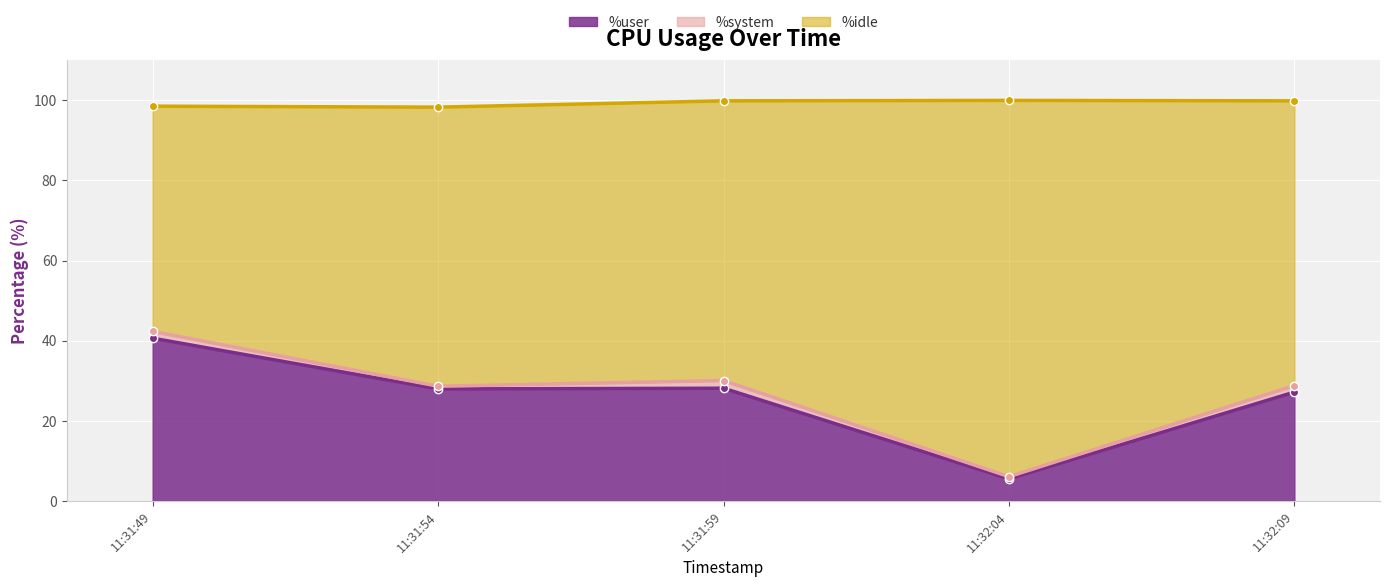

Which category has the highest value in the %user series?

11:31:49